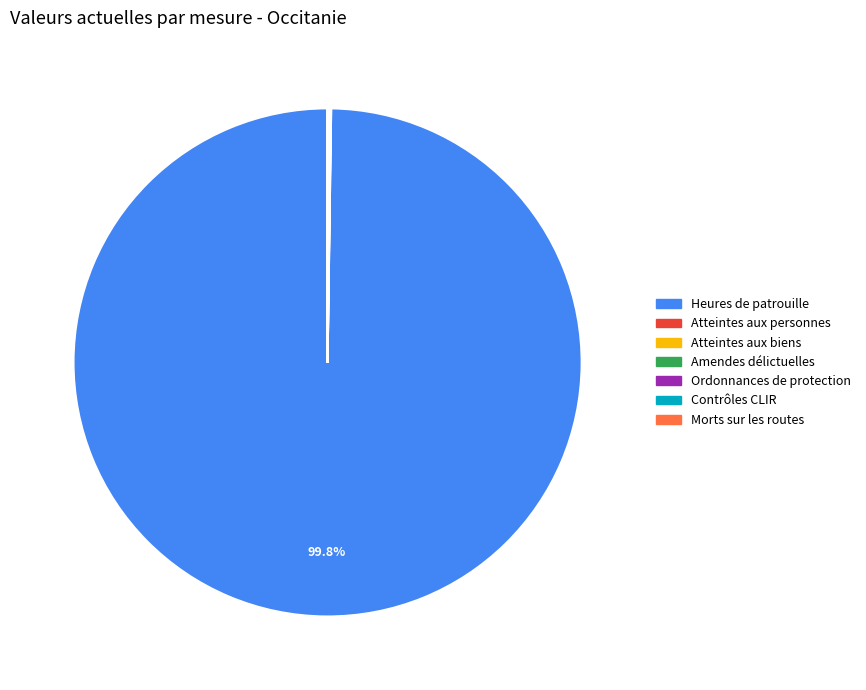

What is the largest slice in the pie chart?

Heures de patrouille